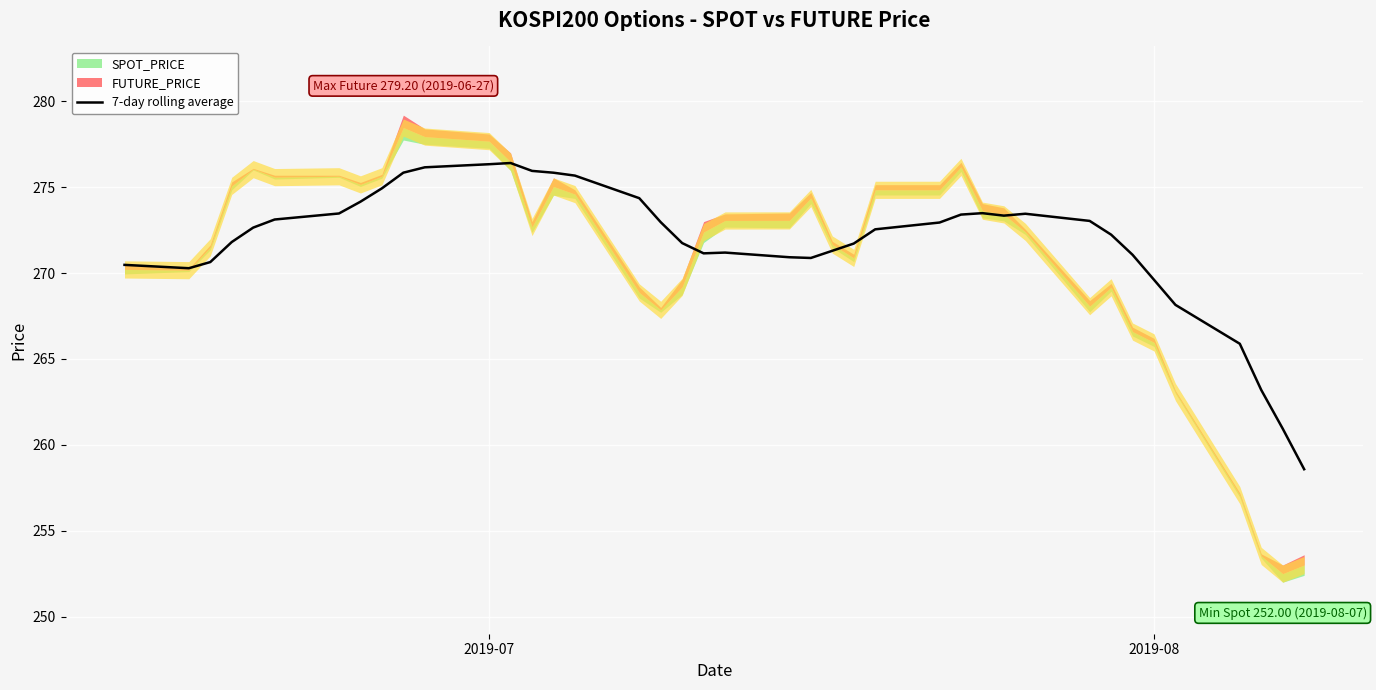

What is the highest value of the 7-day rolling average series?

276.4